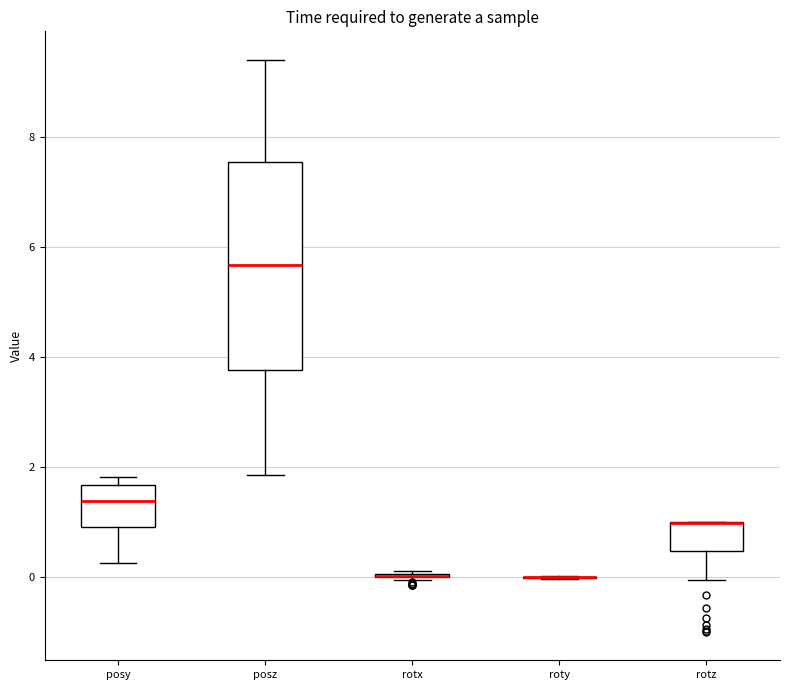

Which box is the tallest, from its lower edge to its upper edge?

posz